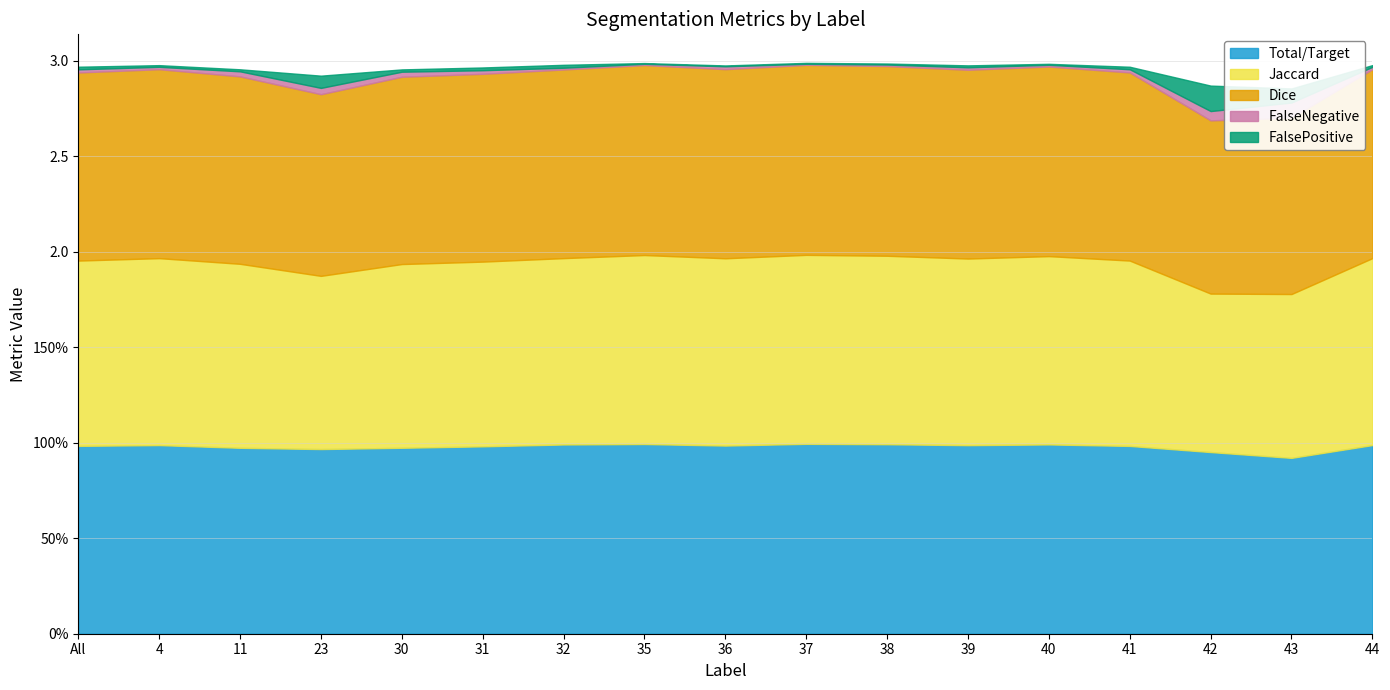

At which label does Jaccard reach its minimum?

42